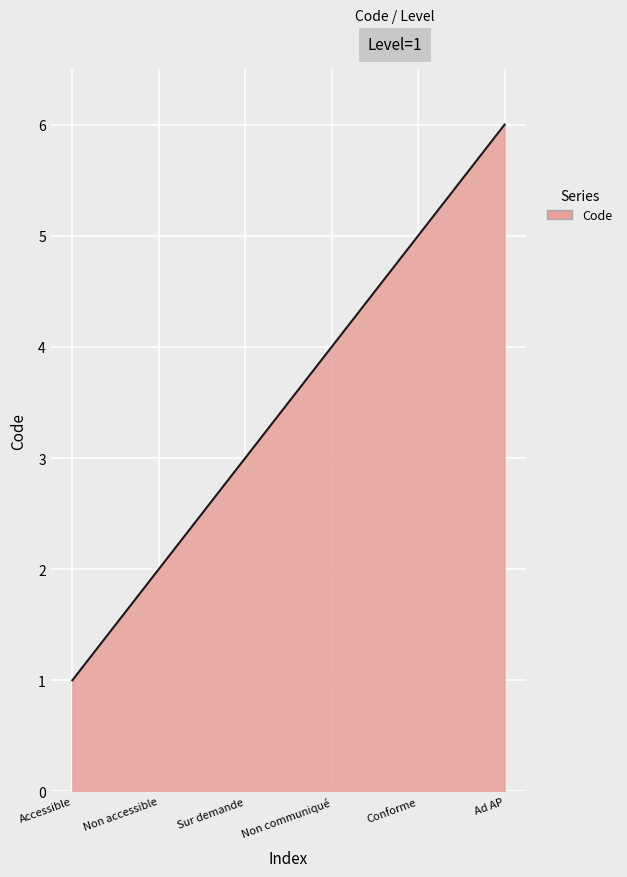

What is the difference between the maximum and minimum values?

5.0